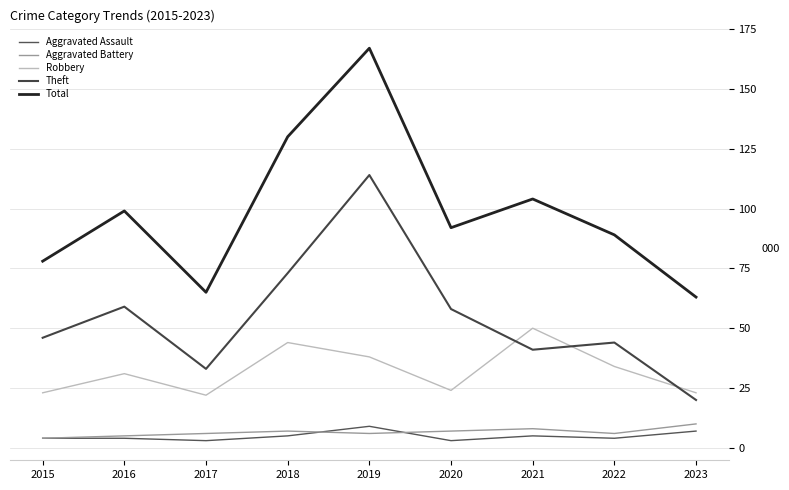

The value of Theft at 2022 is 12. True or false?

False